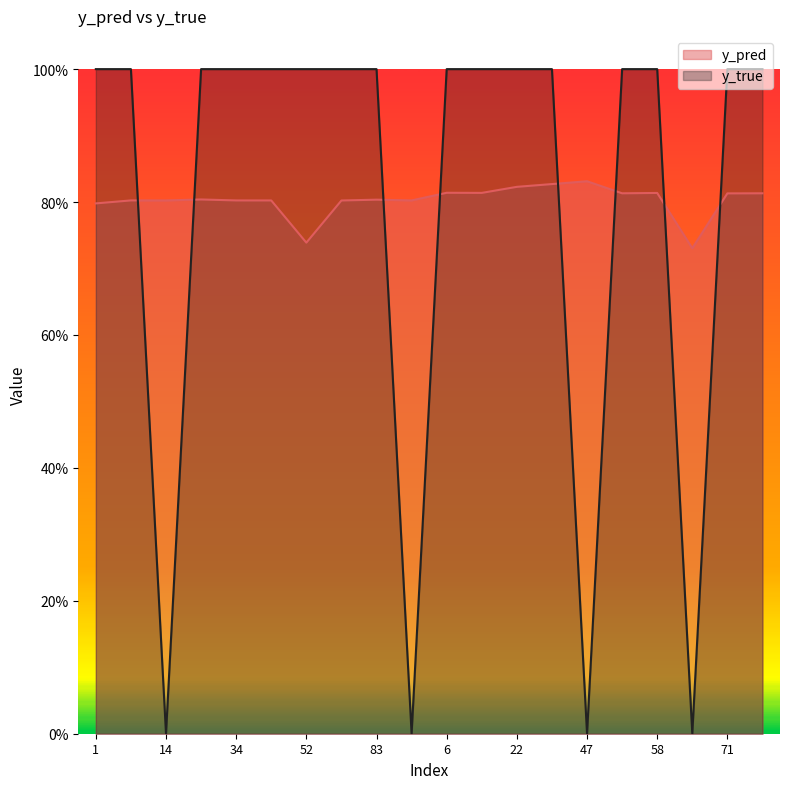

What is the difference between the highest and lowest values at 47?

0.8